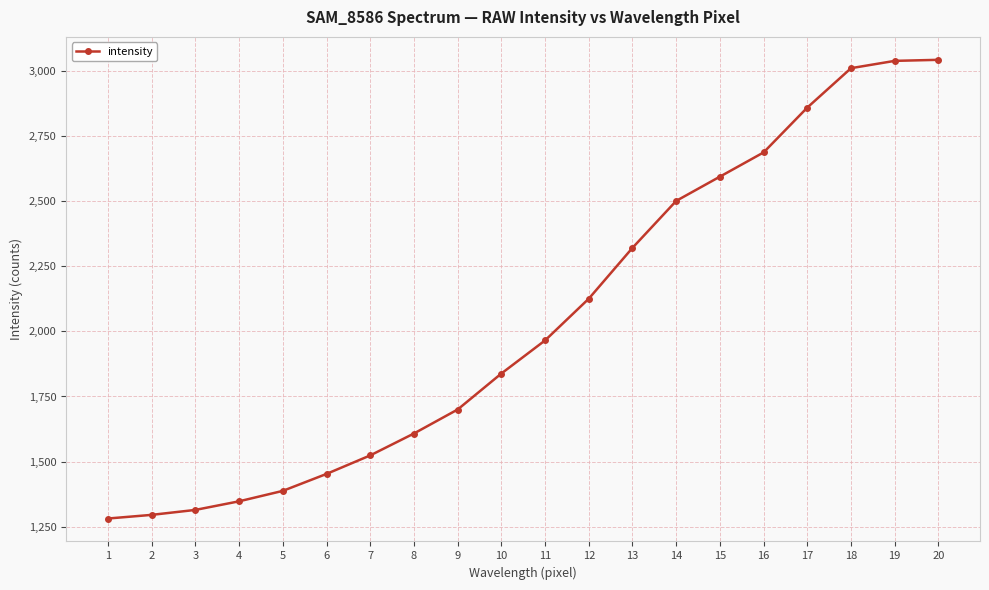

Approximately how many times larger is the value at 6 compared to 7?

1.0